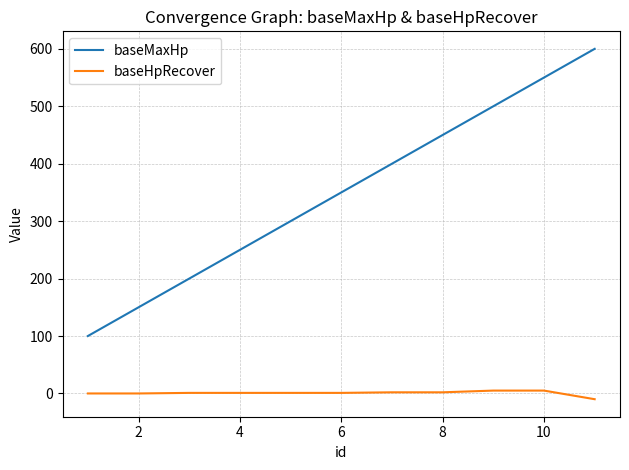

True or false: baseHpRecover and baseMaxHp intersect in this chart.

False